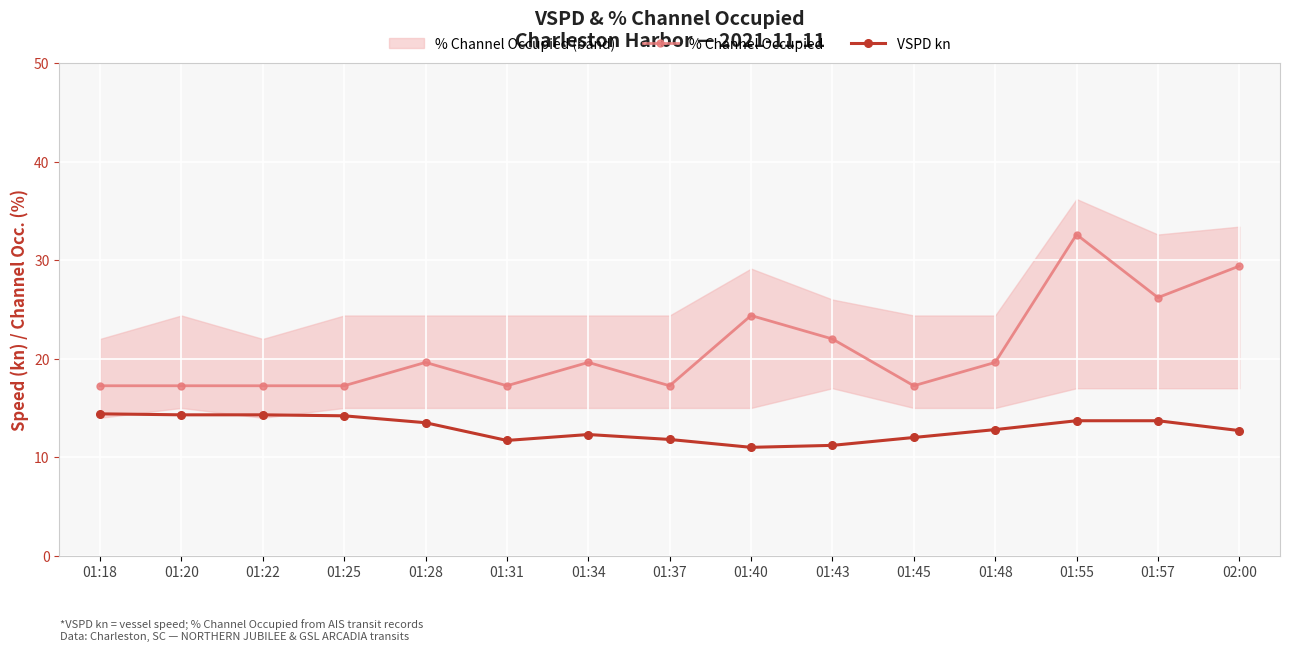

What is the difference between the maximum and second lowest values in the VSPD kn series?

3.2